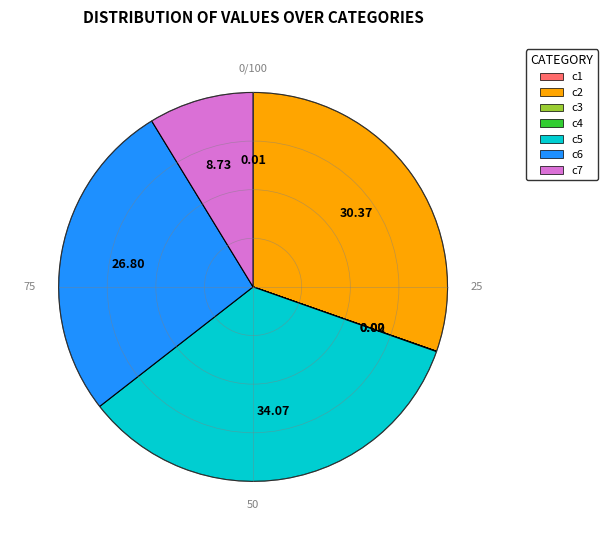

Is the sum of c5 and c6 greater than half?

Yes